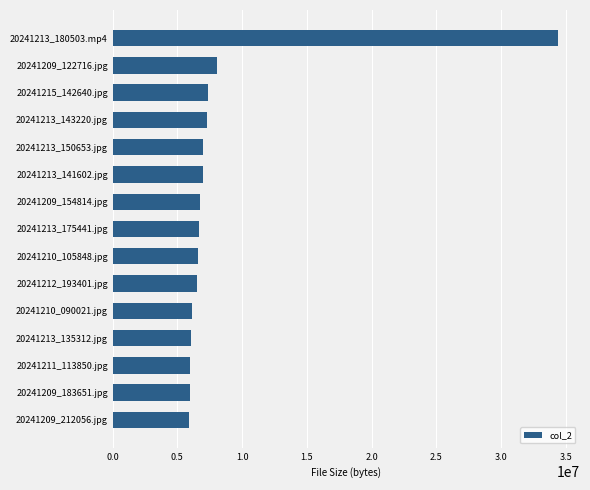

At which category does the chart reach its peak across all series?

20241213_180503.mp4